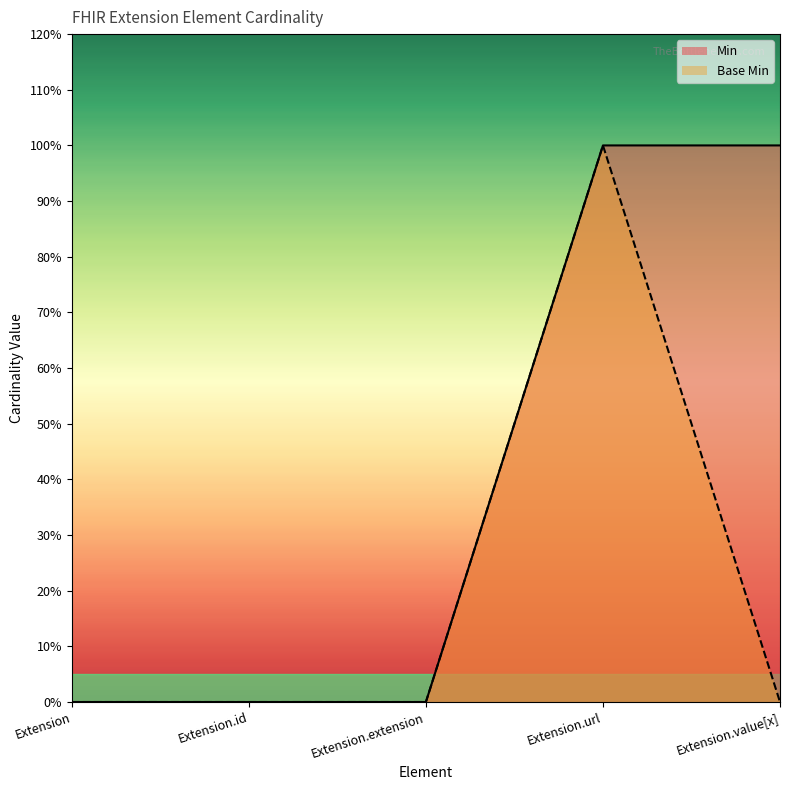

True or false: Min and Base Min cross at least once.

False